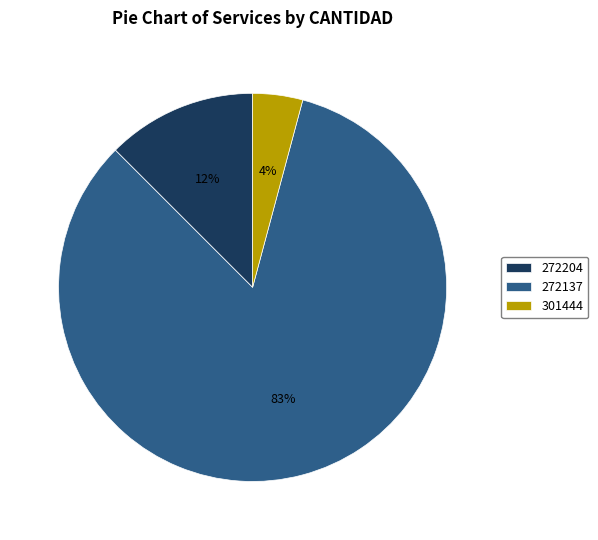

Which slice is the largest?

272137